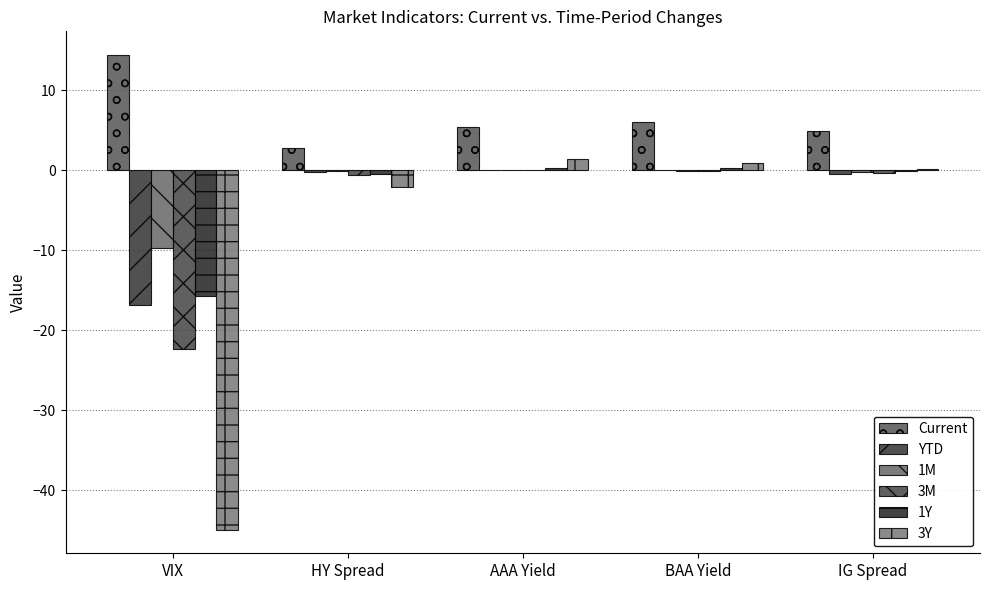

What is the value of the 1M bar at the 2nd from the left?

-0.1